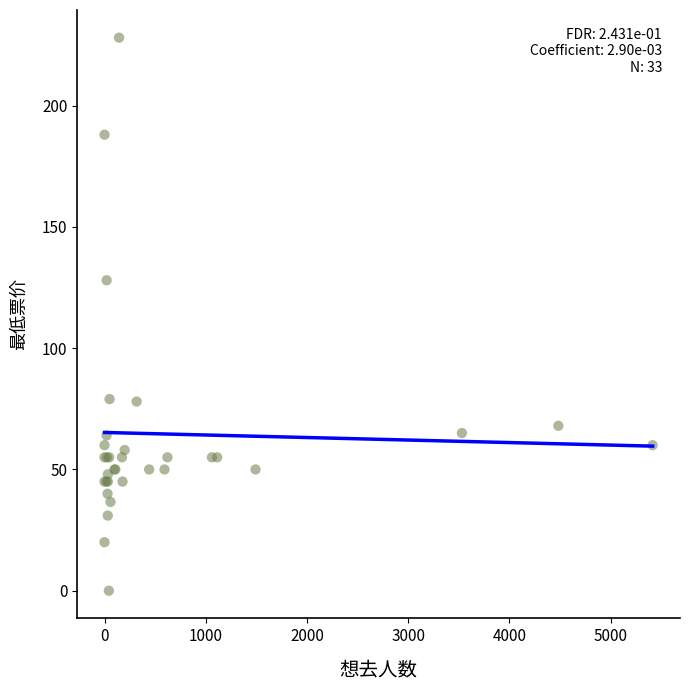

What Y value in the scatter plot is closest to 114?

128.0